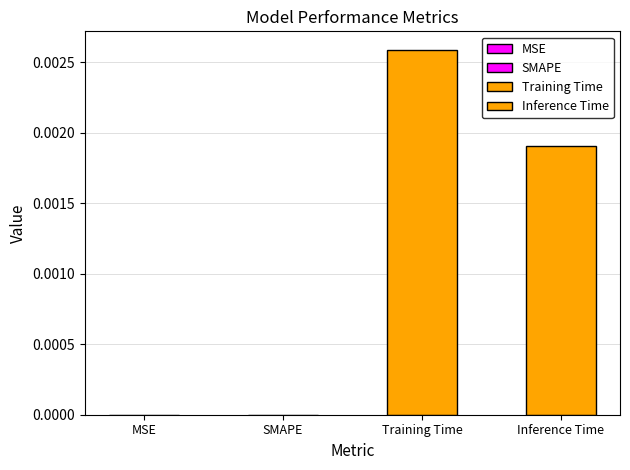

Are the bars horizontal?

No